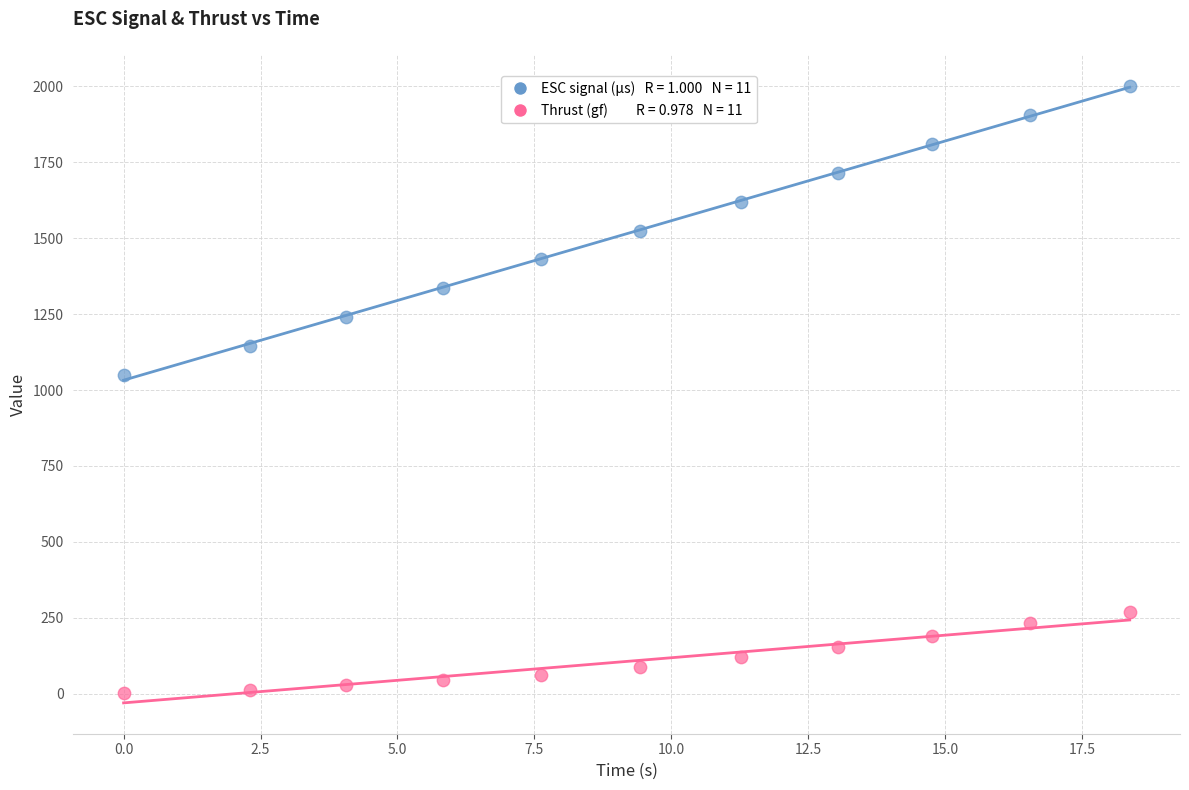

Across all data points, what is the range of X values (max minus min)?

18.4